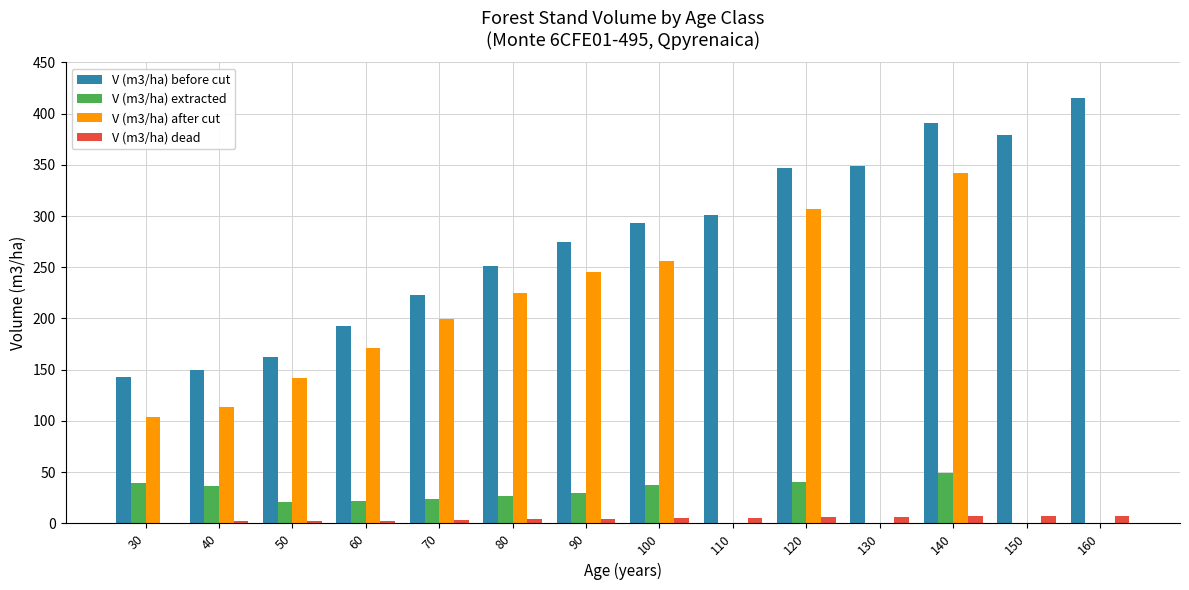

Is the value of V (m3/ha) before cut at 110 greater than the value of V (m3/ha) dead at 80?

Yes